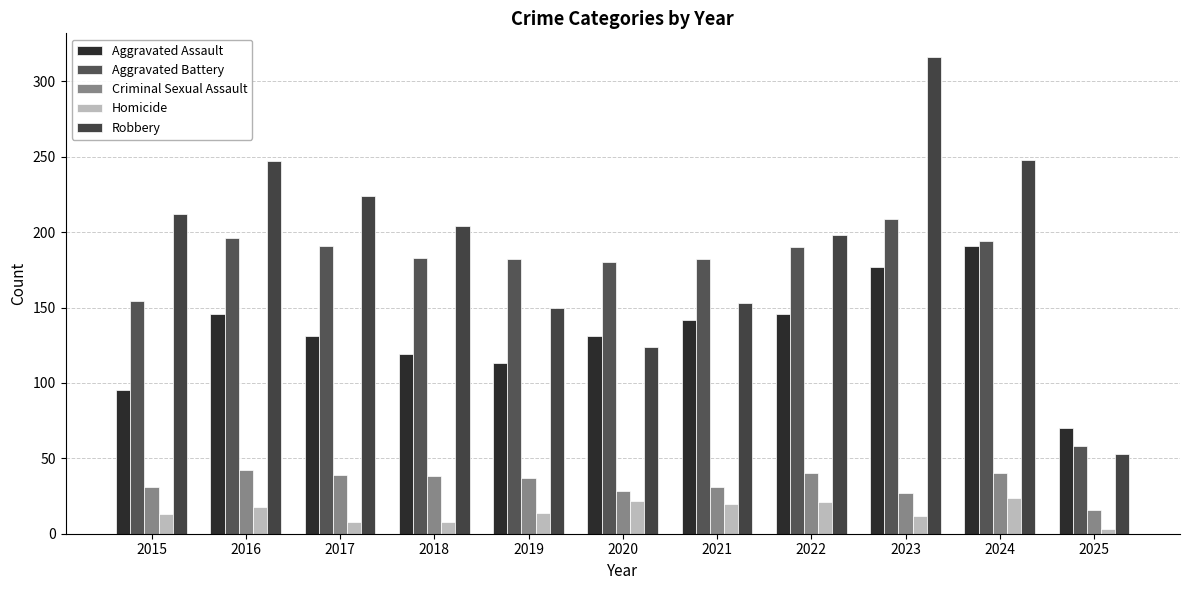

Which label corresponds to the smallest value in the chart?

2025